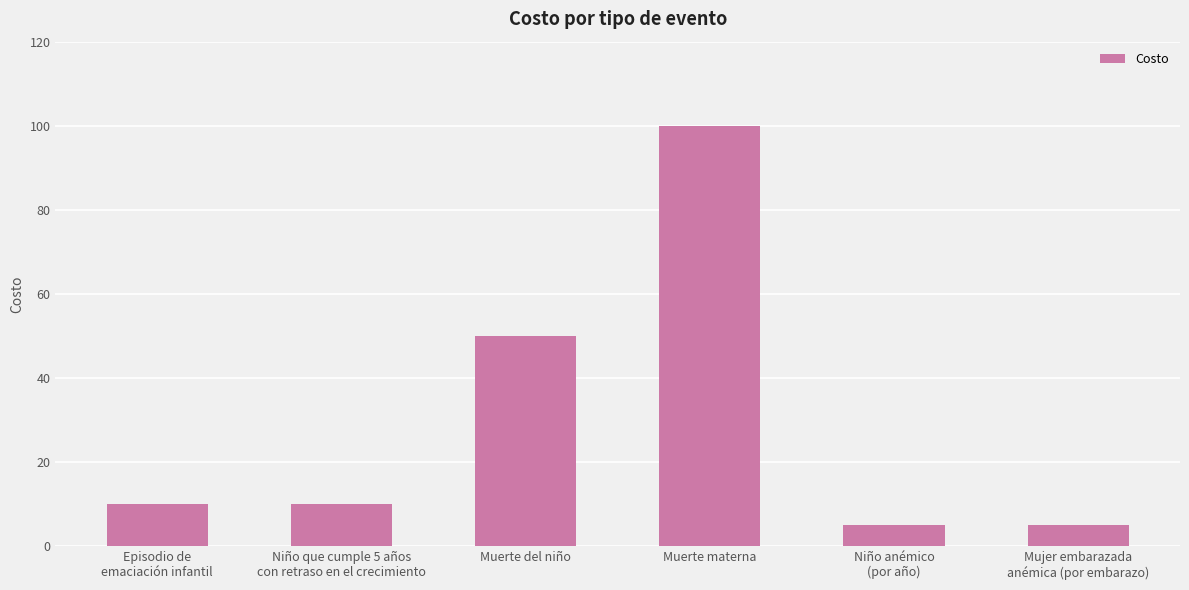

True or false: the data shows 10 at Episodio de
emaciación infantil.

True